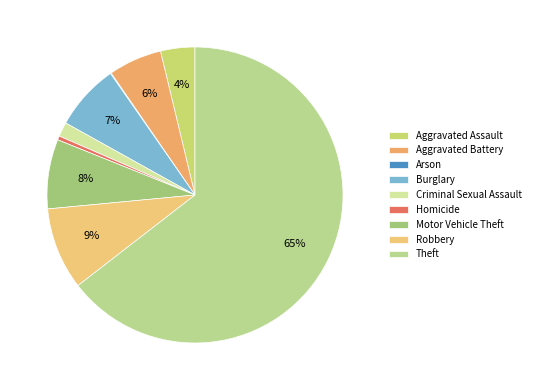

Which has a higher value, Robbery or Homicide?

Robbery